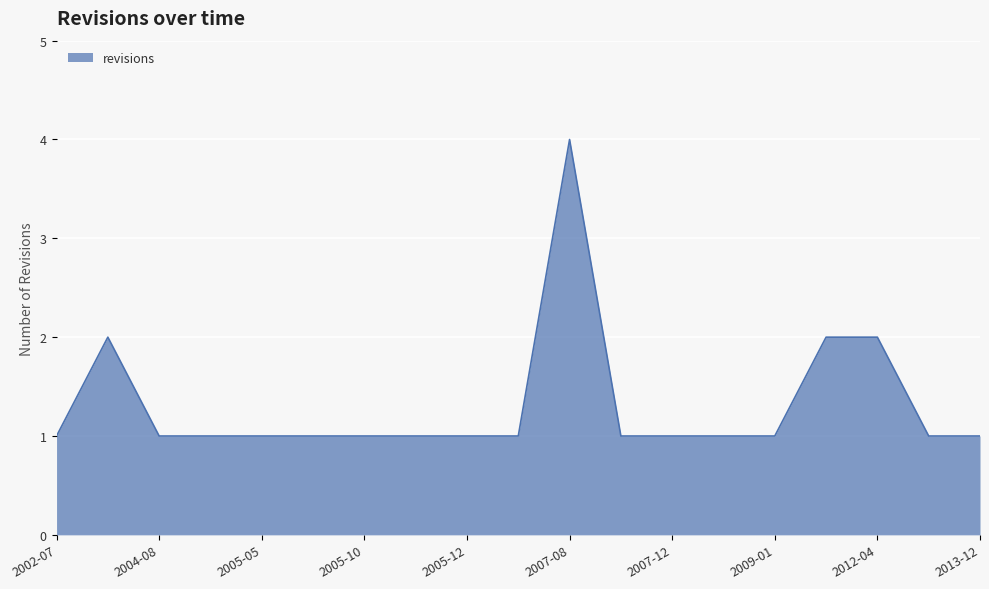

What is the greatest value displayed?

4